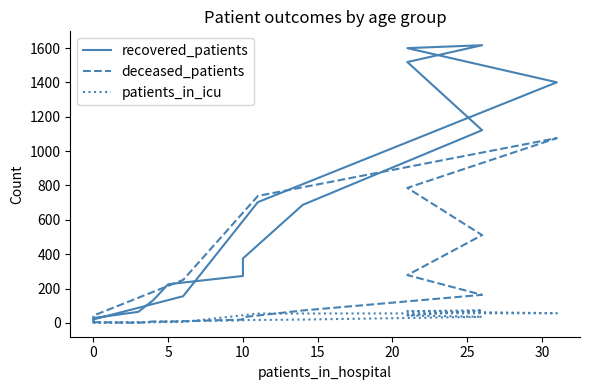

In deceased_patients, how many points are lower than both neighbors (excluding endpoints)?

2